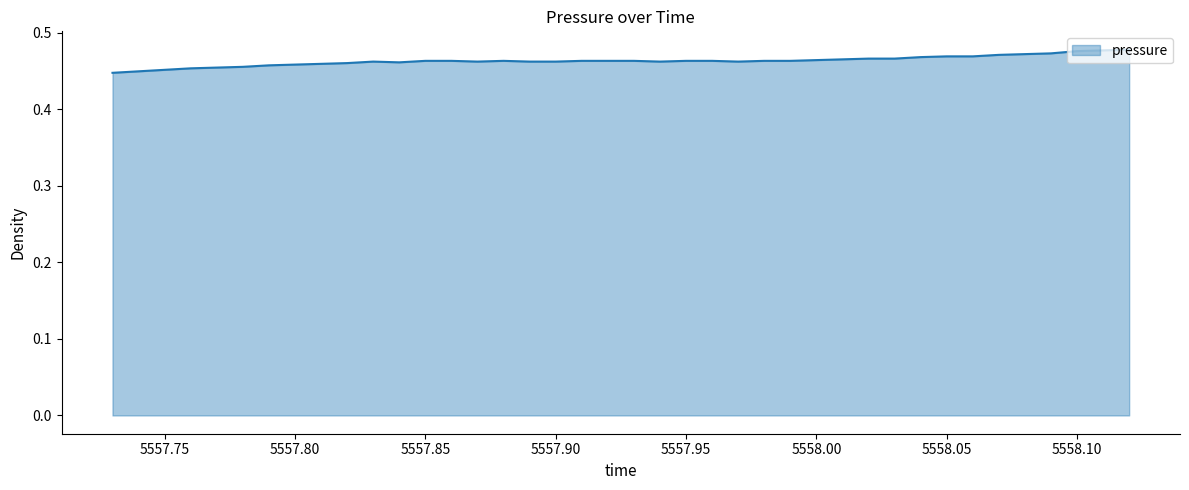

Reading left to right, transcribe all the data shown in this chart.

0.4	0.4	0.5	0.5	0.5	0.5	0.5	0.5	0.5	0.5	0.5	0.5	0.5	0.5	0.5	0.5	0.5	0.5	0.5	0.5	0.5	0.5	0.5	0.5	0.5	0.5	0.5	0.5	0.5	0.5	0.5	0.5	0.5	0.5	0.5	0.5	0.5	0.5	0.5	0.5